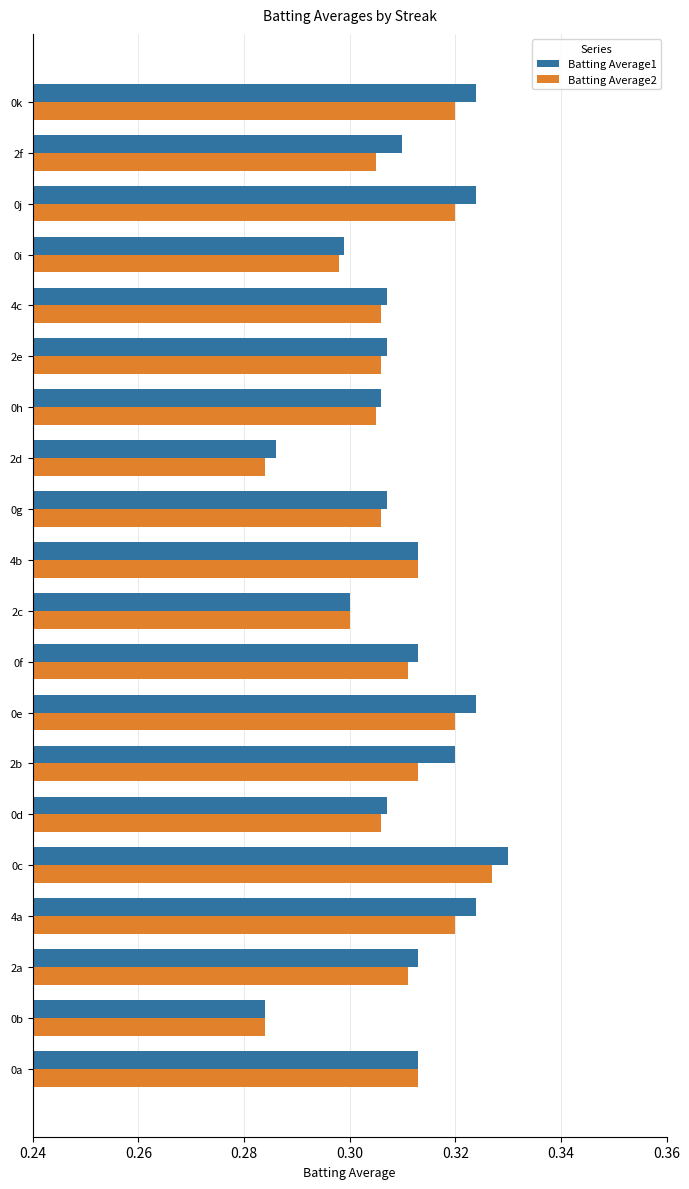

The Batting Average2 series shows 0.3 at 4a. True or false?

True